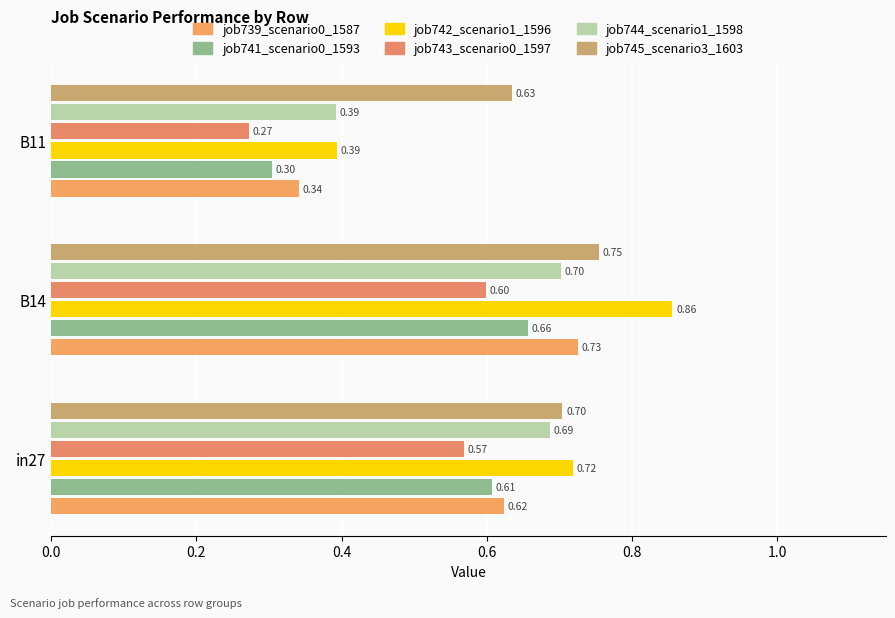

How many distinct data groups are displayed?

6